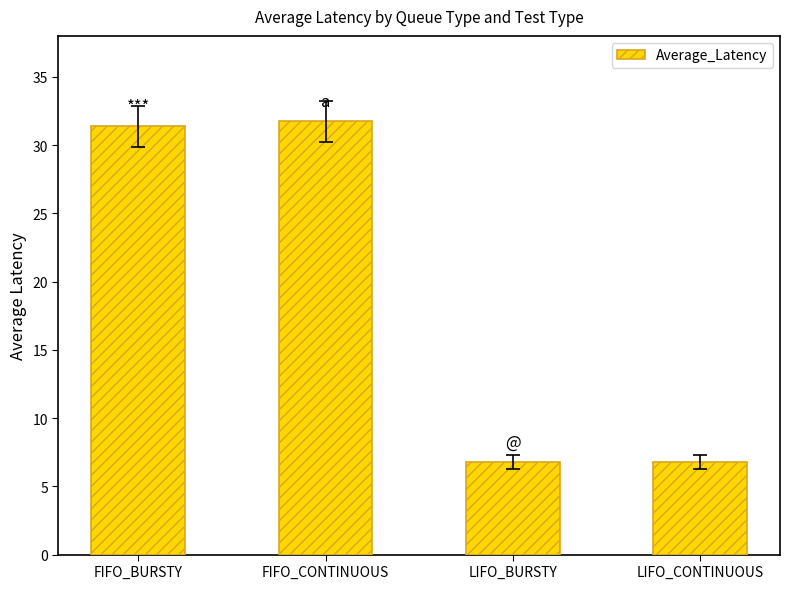

At which category does the chart reach its peak across all series?

FIFO_CONTINUOUS